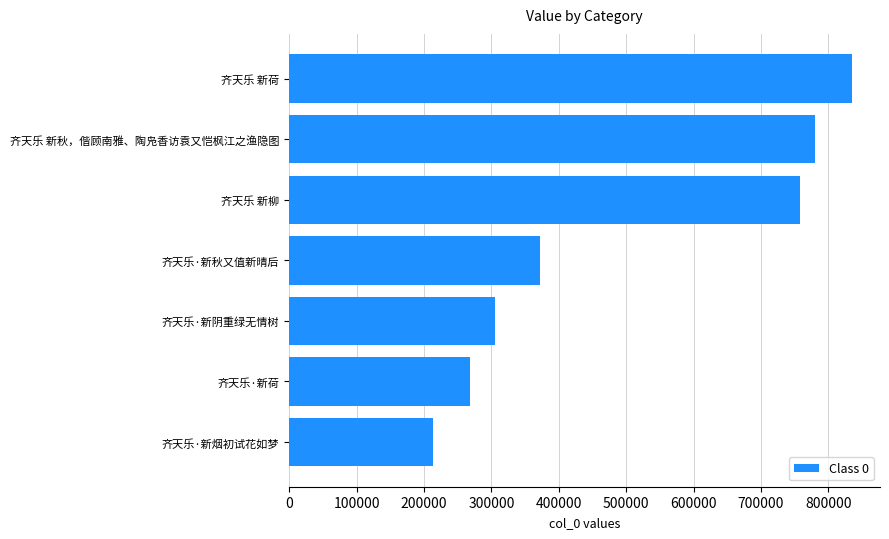

Reading bottom to top, list all the values displayed in this chart.

齐天乐·新烟初试花如梦=213352	齐天乐·新荷=268084	齐天乐·新阴重绿无情树=304672	齐天乐·新秋又值新晴后=372374	齐天乐 新柳=757445	齐天乐 新秋，偕顾南雅、陶凫香访袁又恺枫江之渔隐图=779796	齐天乐 新荷=834873